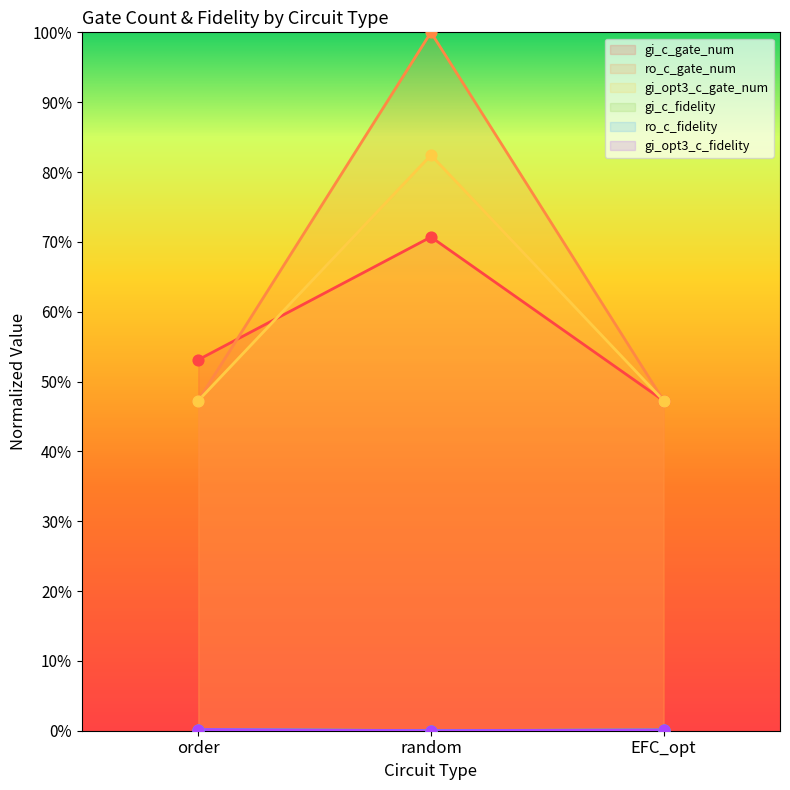

Which series has the largest total across all categories?

ro_c_gate_num